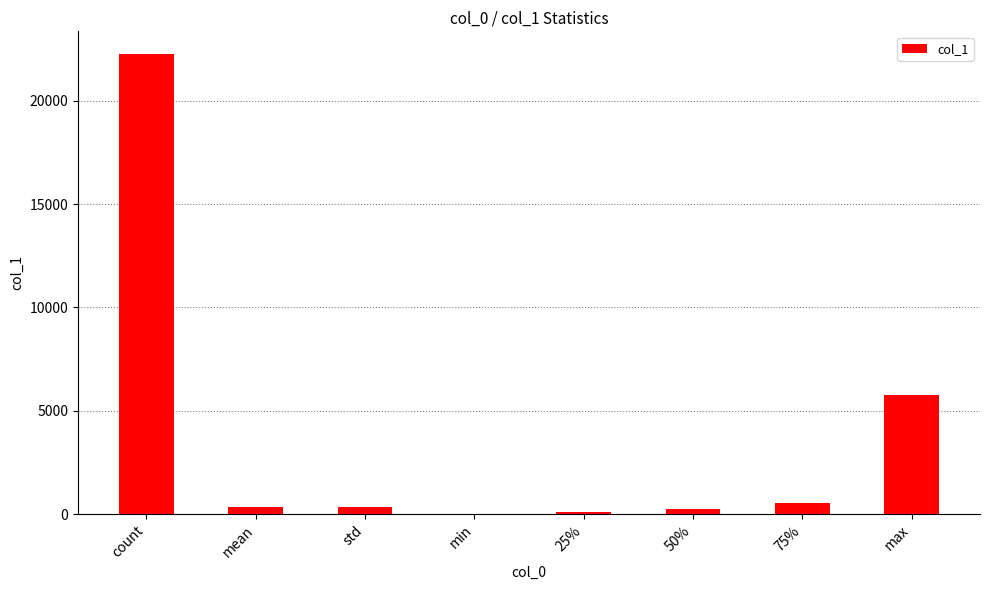

What is the sum of all values?

29582.6